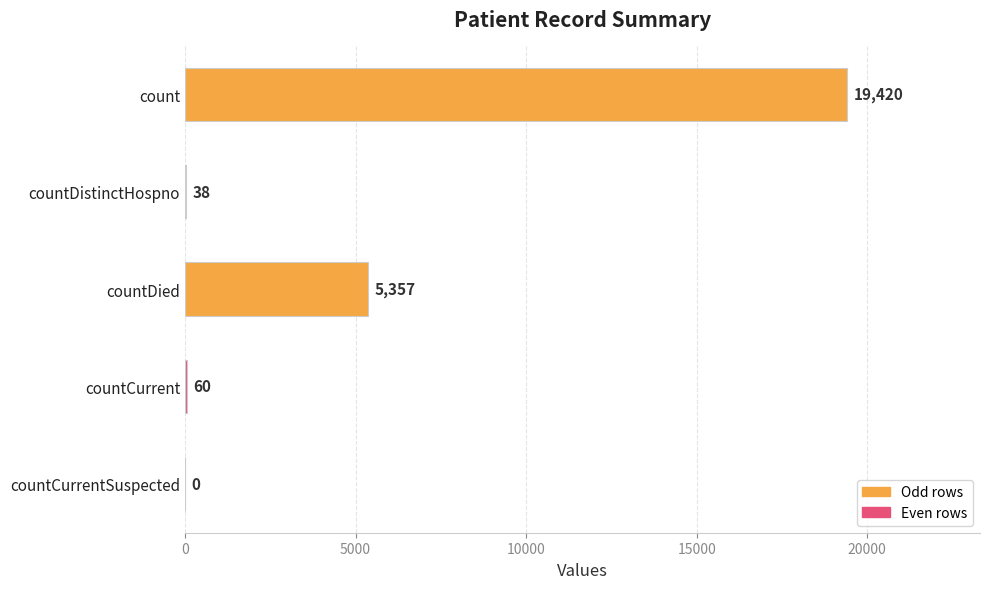

Reading top to bottom, transcribe all the data shown in this chart.

count=19420	countDistinctHospno=38	countDied=5357	countCurrent=60	countCurrentSuspected=0